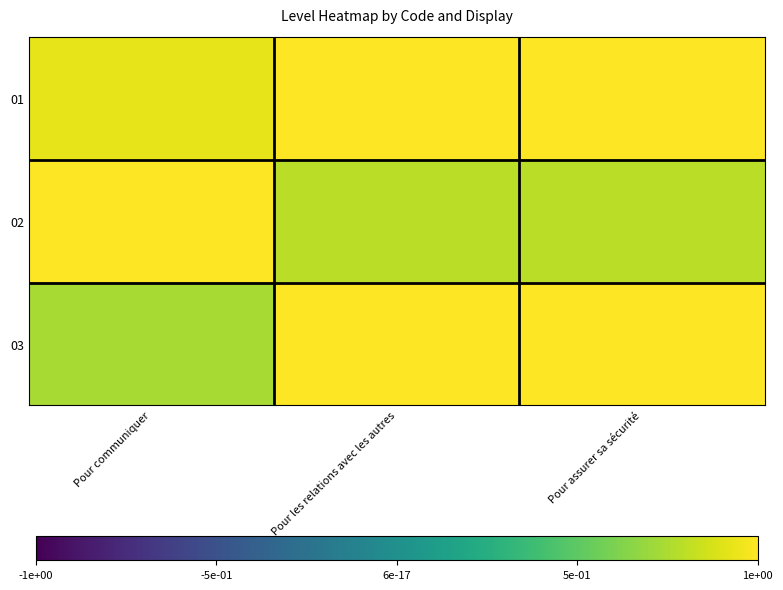

Rank the series at Pour assurer sa sécurité from lowest to highest value.

02, 03, 01